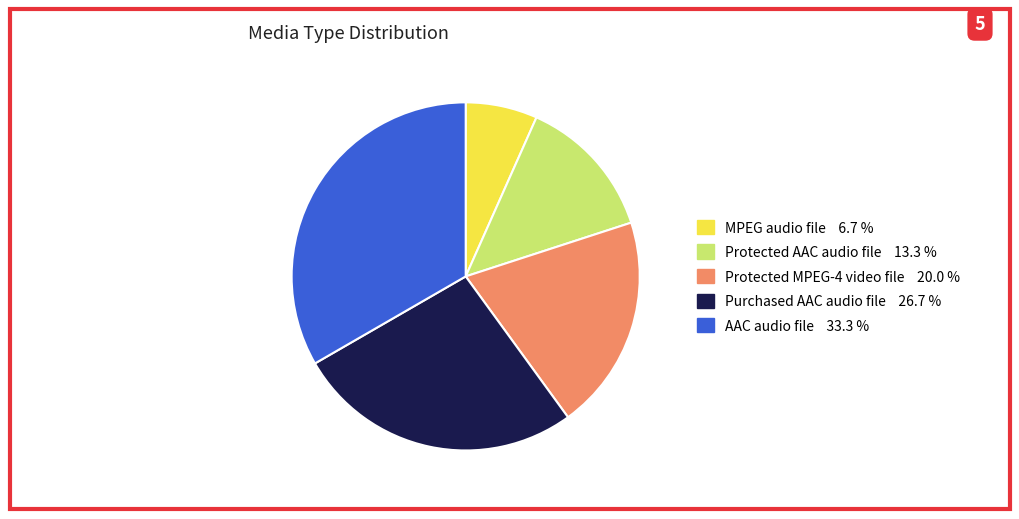

What is the smallest slice in the pie chart?

MPEG audio file